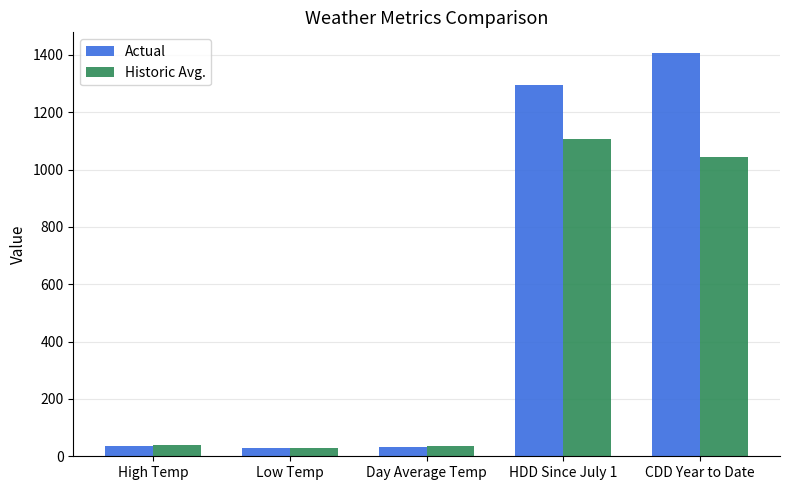

At which category does the chart reach its peak across all series?

CDD Year to Date